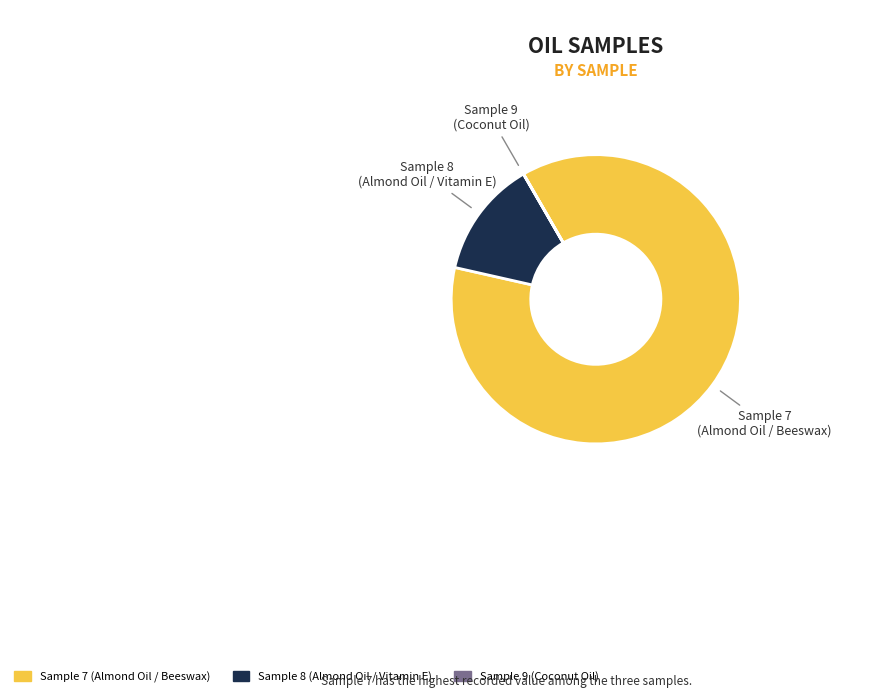

Which category has the biggest portion of the pie?

Sample 7 (Almond Oil / Beeswax)